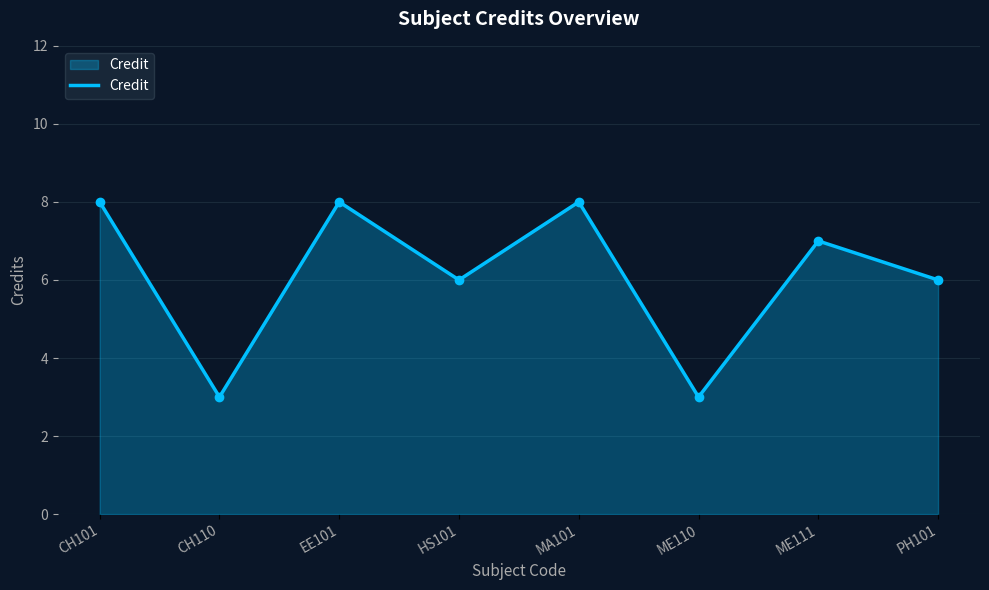

What position from the left is HS101?

4